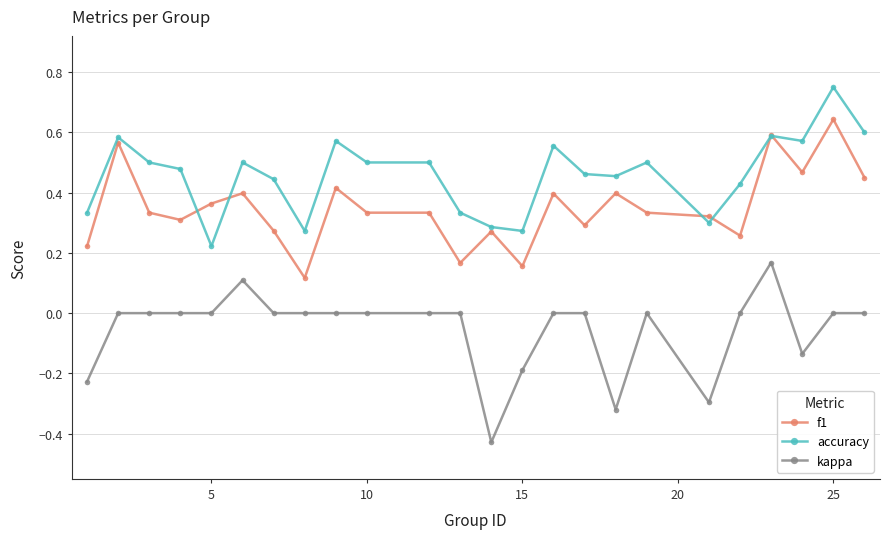

True or false: kappa has more than 1 interior local peaks.

True